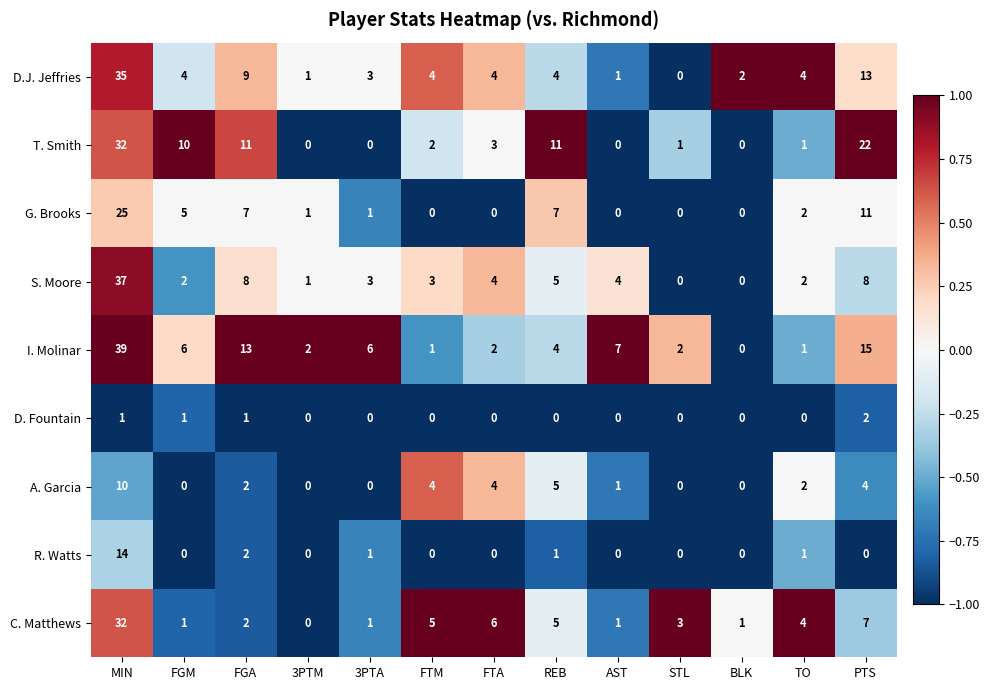

The value of G. Brooks at 3PTM is 0. True or false?

False